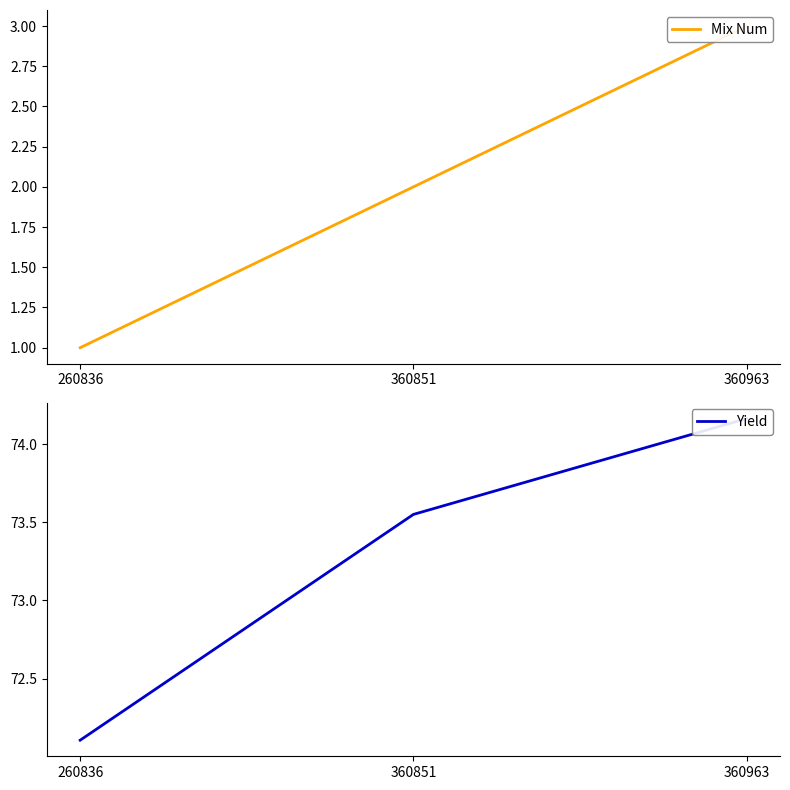

What is the spread (max minus min) of values at 260836?

71.1